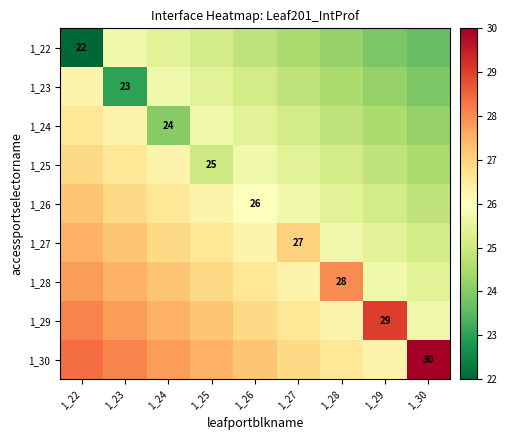

The 1_27 series shows 41.4 at 1_27. True or false?

False